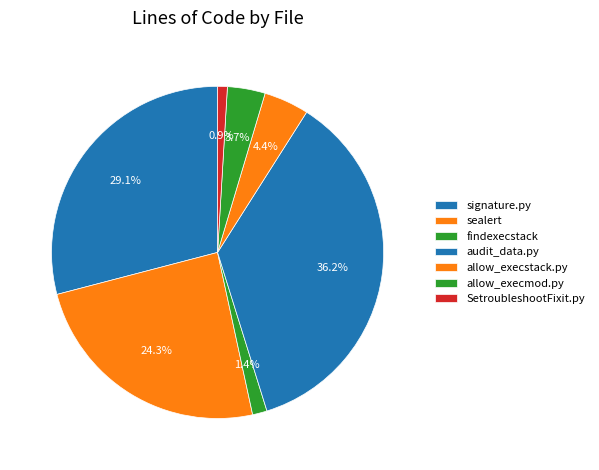

What percentage is the allow_execmod.py slice, to the nearest percent?

4%